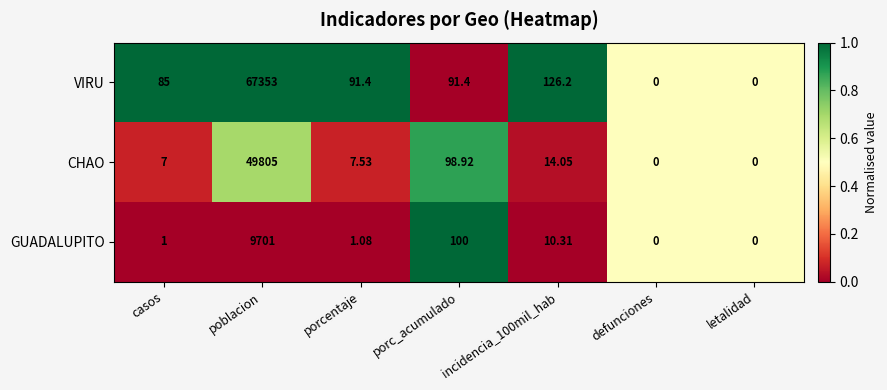

Rank the series by their maximum value, from lowest to highest.

GUADALUPITO, CHAO, VIRU